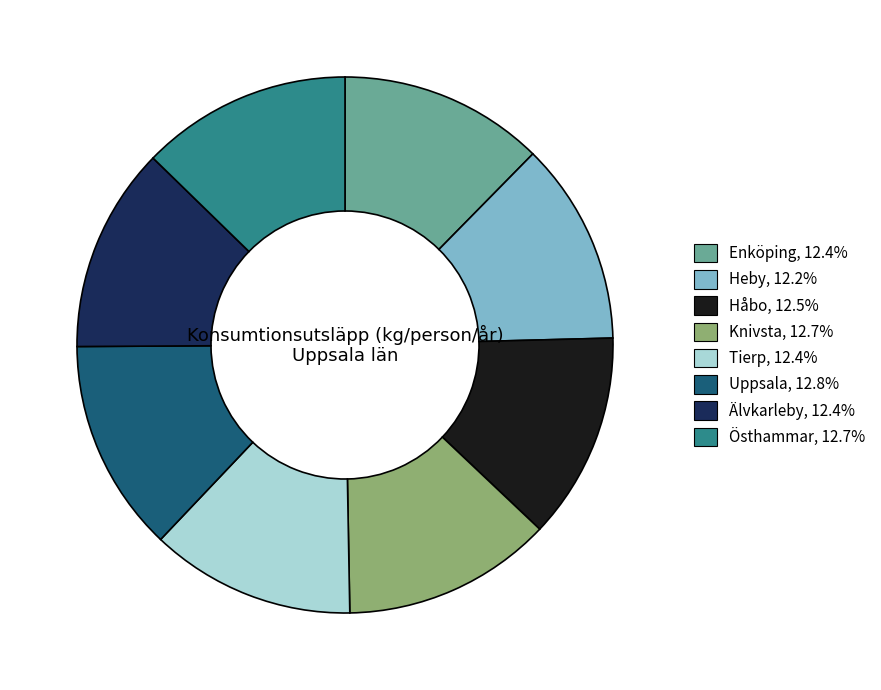

Count the number of slices in the pie.

8